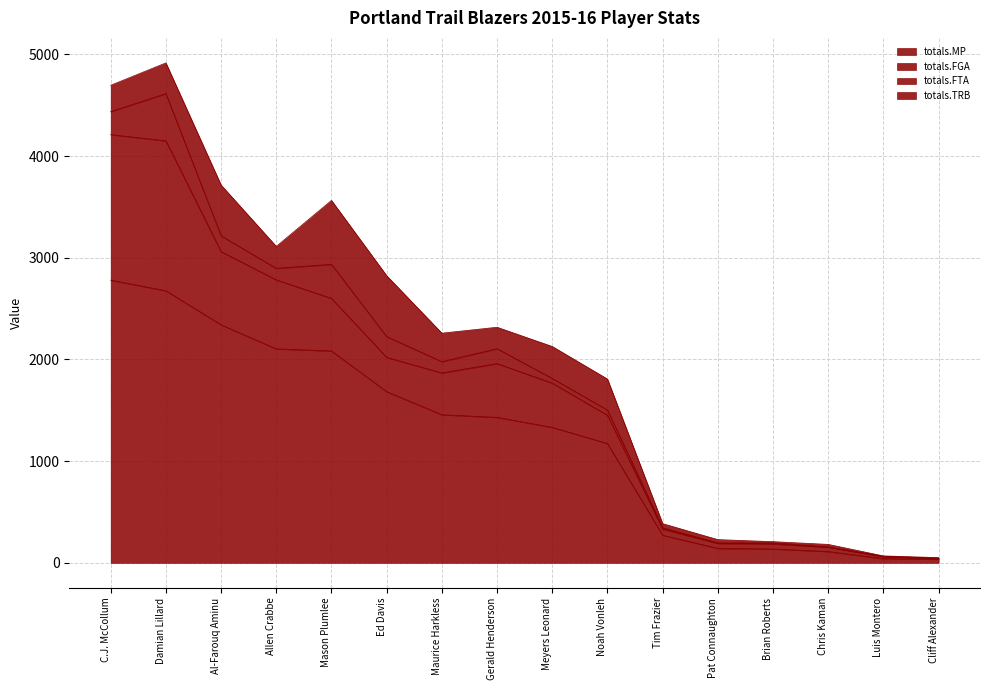

How many lines are shown in the chart?

4